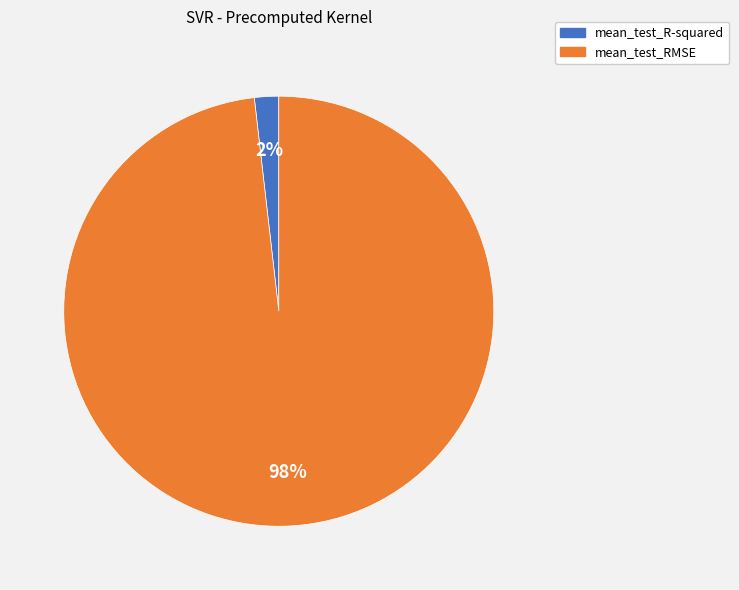

Rank the categories by value from lowest to highest.

mean_test_R-squared, mean_test_RMSE